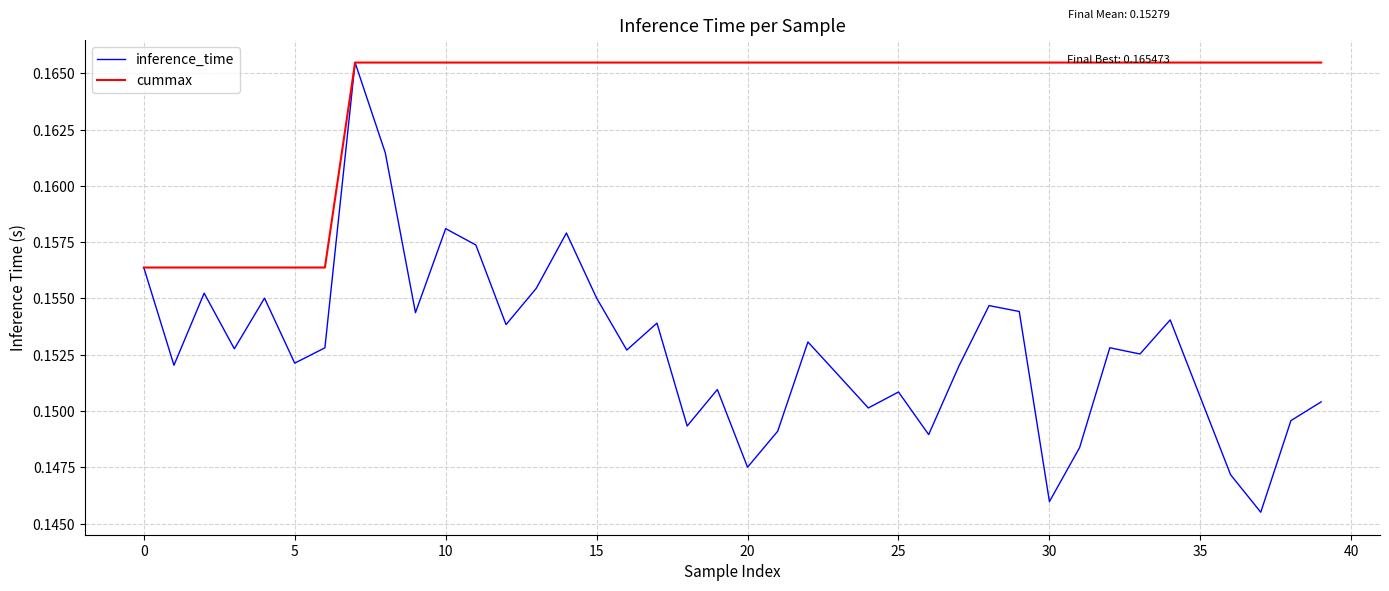

Which series has the widest spread of values?

inference_time